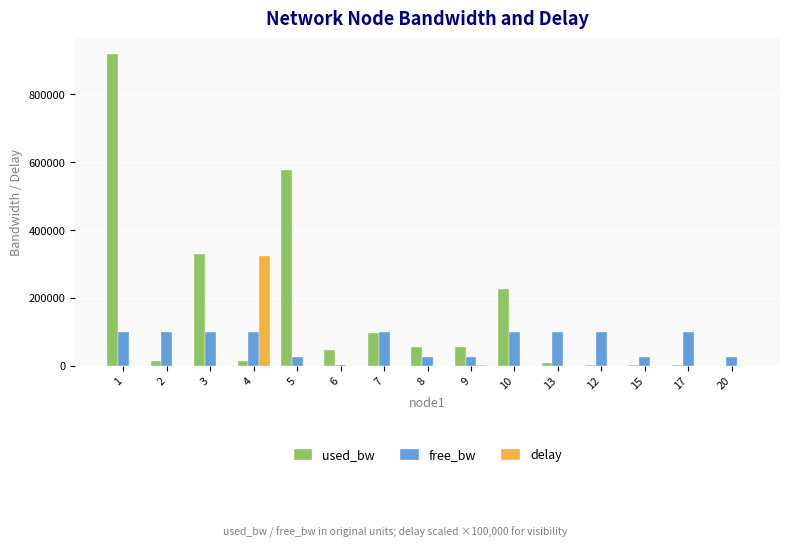

True or false: delay has a value of 0.0 at 3.

True